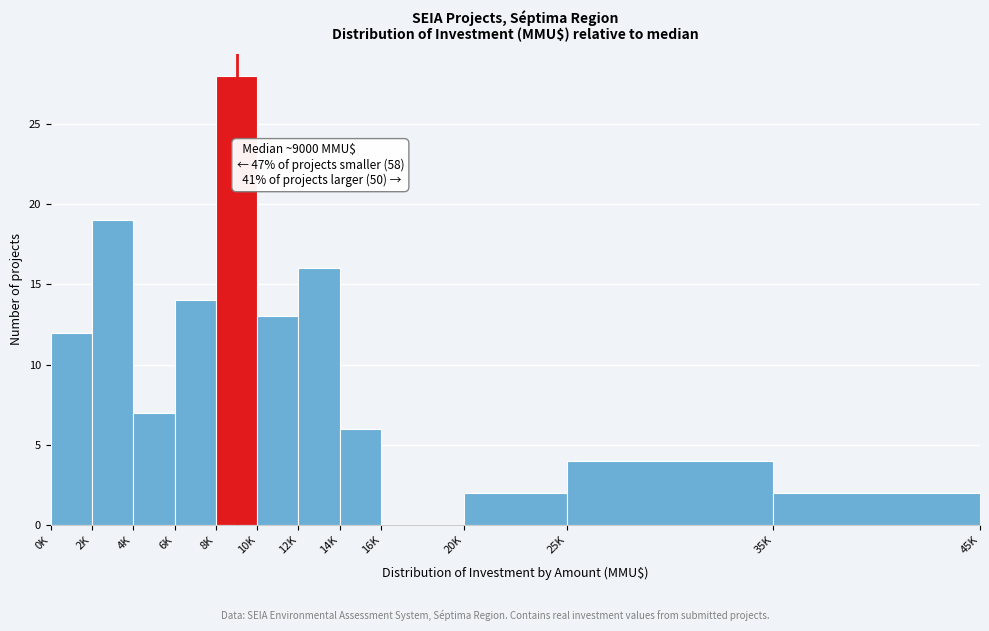

Reading left to right, what are all the values shown in this chart?

0K=12	2K=19	4K=7	6K=14	8K=28	10K=13	12K=16	14K=6	16K=0	20K=2	25K=4	35K=2